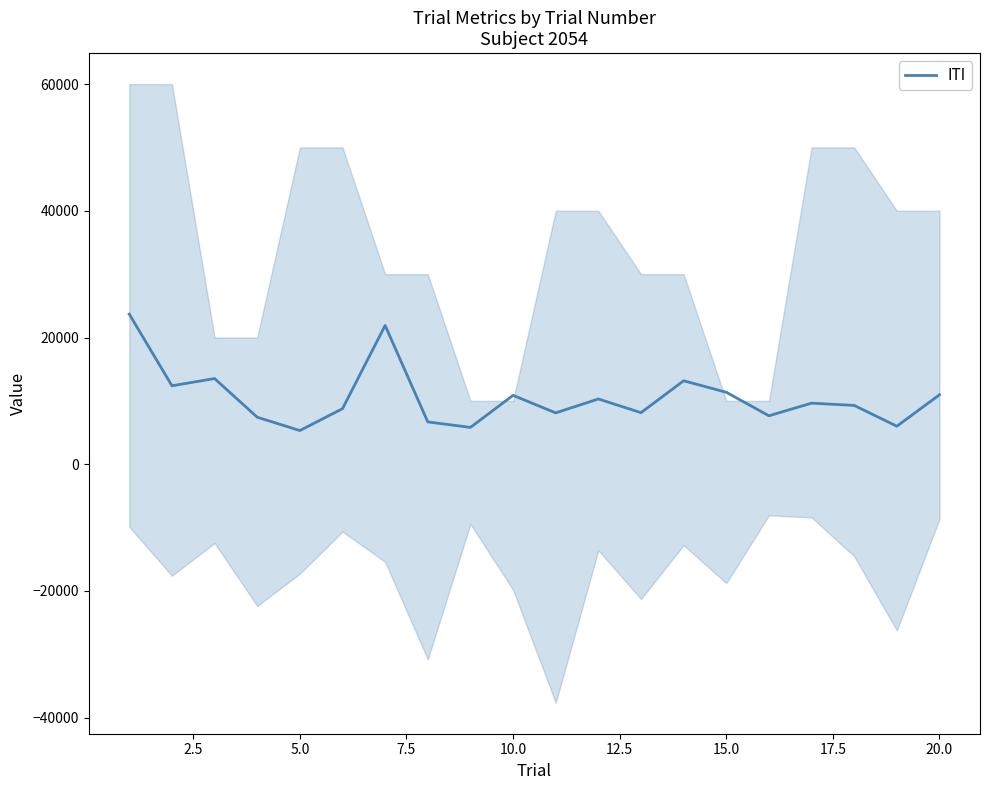

What is the highest value of the ITI series?

23694.8